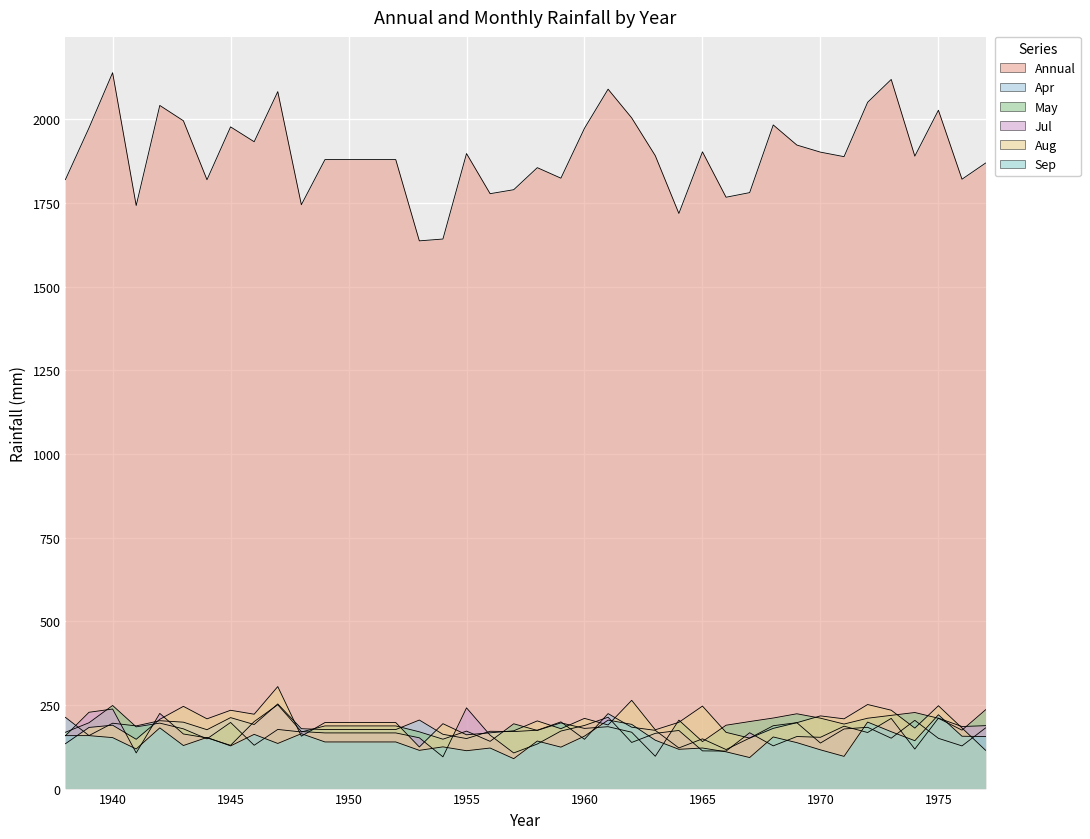

At which label does Apr reach its peak?

1947